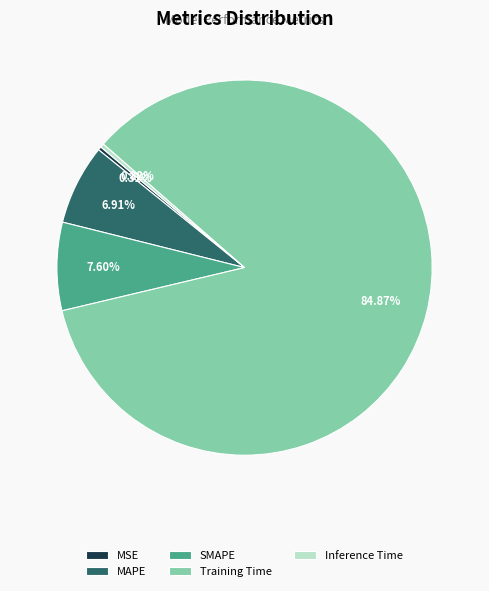

Which has a higher value, SMAPE or MSE?

SMAPE